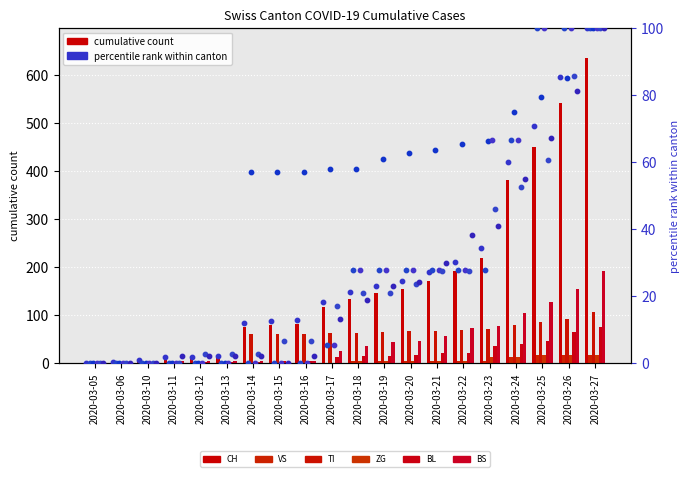

What are all the series names shown in the legend?

CH, VS, TI, ZG, BL, BS